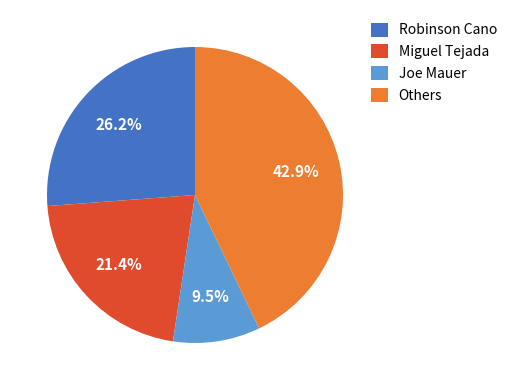

Rank the categories by value from highest to lowest.

Others, Robinson Cano, Miguel Tejada, Joe Mauer